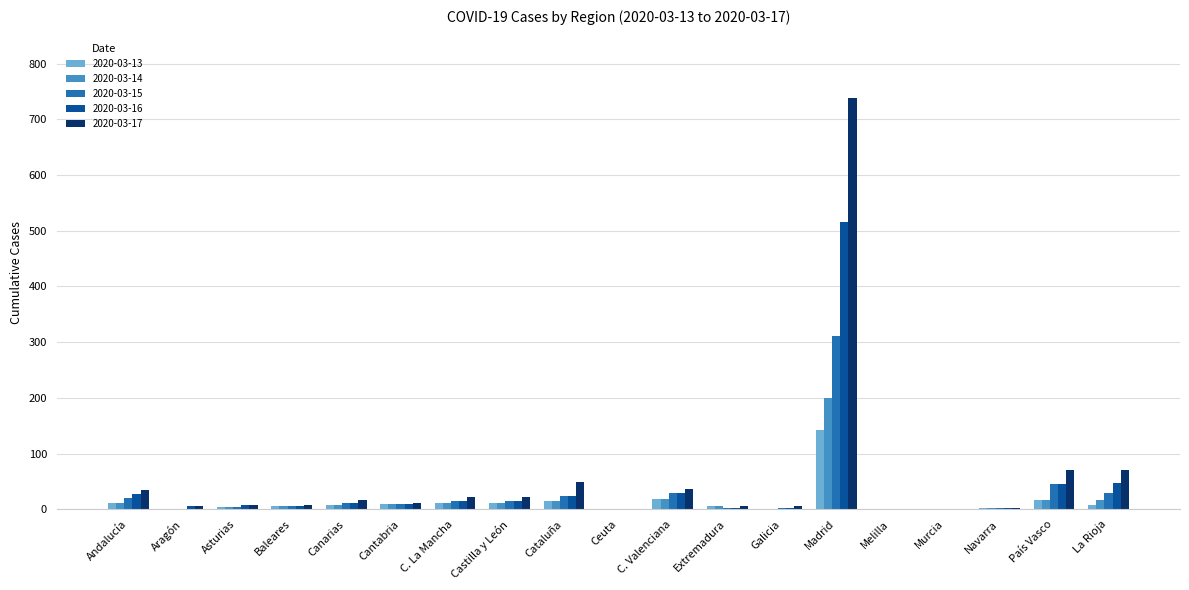

Is the value of 2020-03-15 at Navarra greater than the value of 2020-03-16 at País Vasco?

No